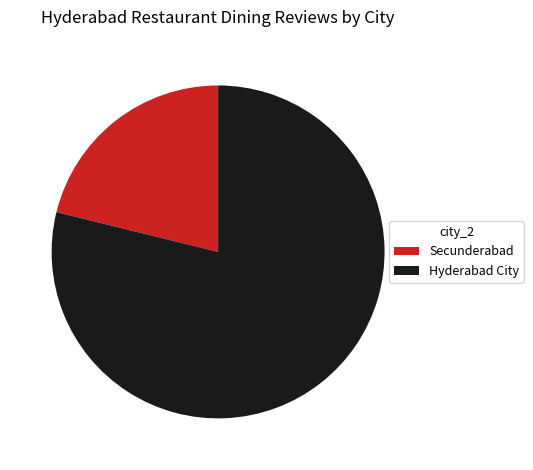

Which slice is the largest?

Hyderabad City